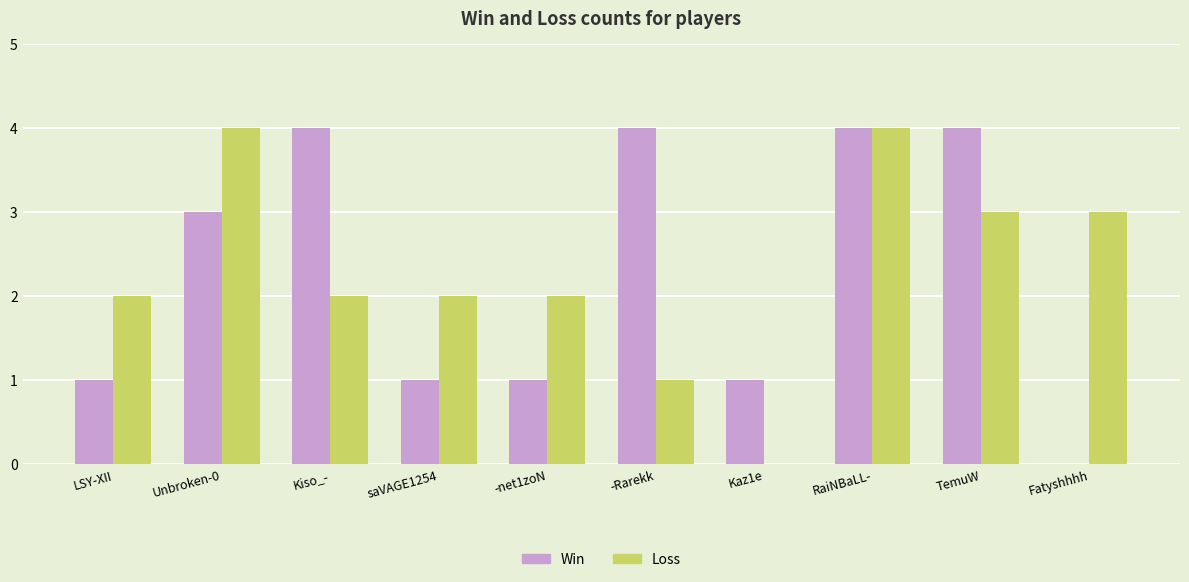

Is the value of Loss at Kaz1e greater than the value of Win at RaiNBaLL-?

No